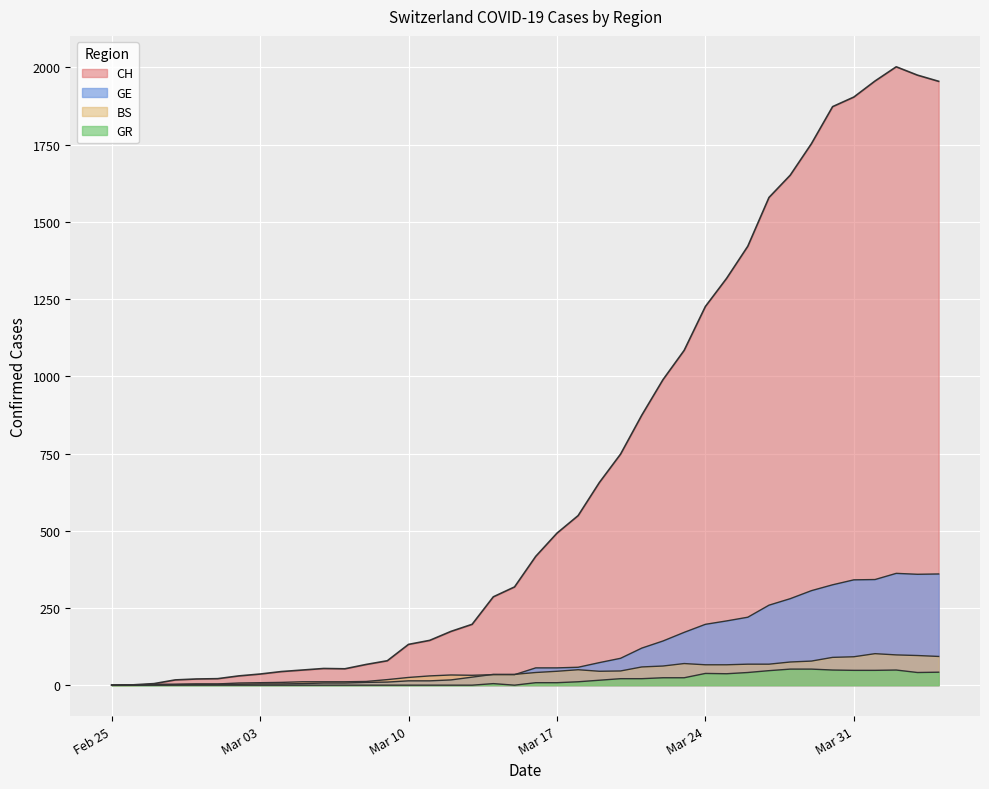

Where is the first local maximum for GR?

2020-03-14